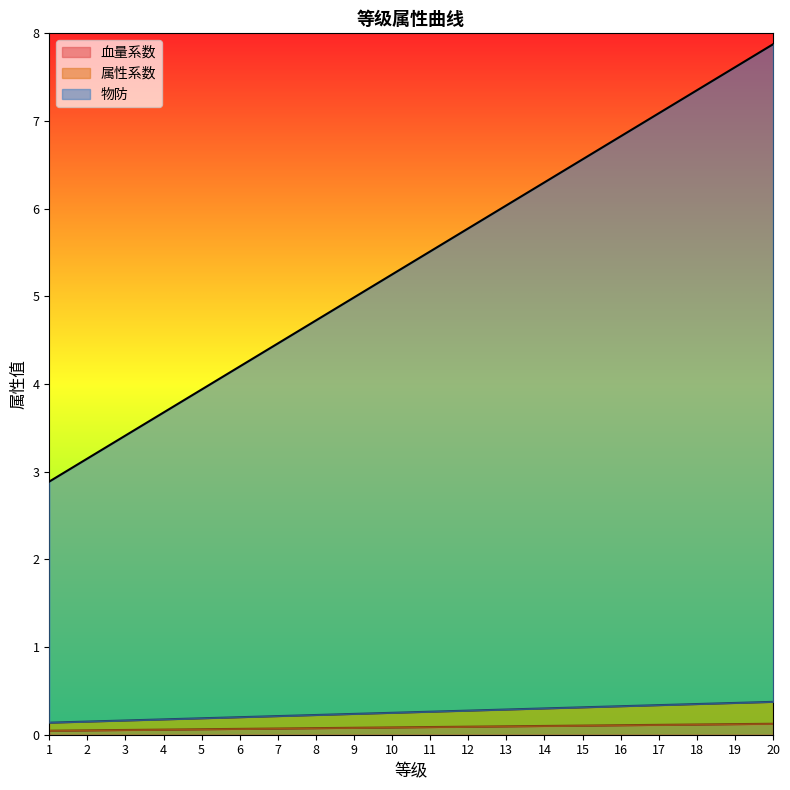

What is the lowest value of the 血量系数 series?

0.1